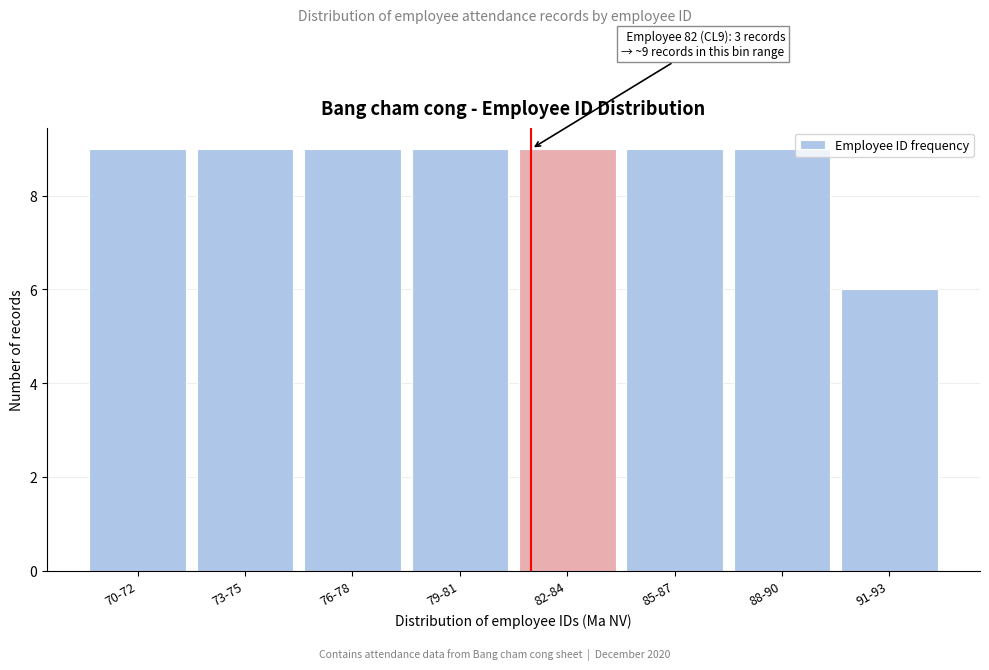

Reading left to right, transcribe all the data shown in this chart.

9	9	9	9	9	9	9	6